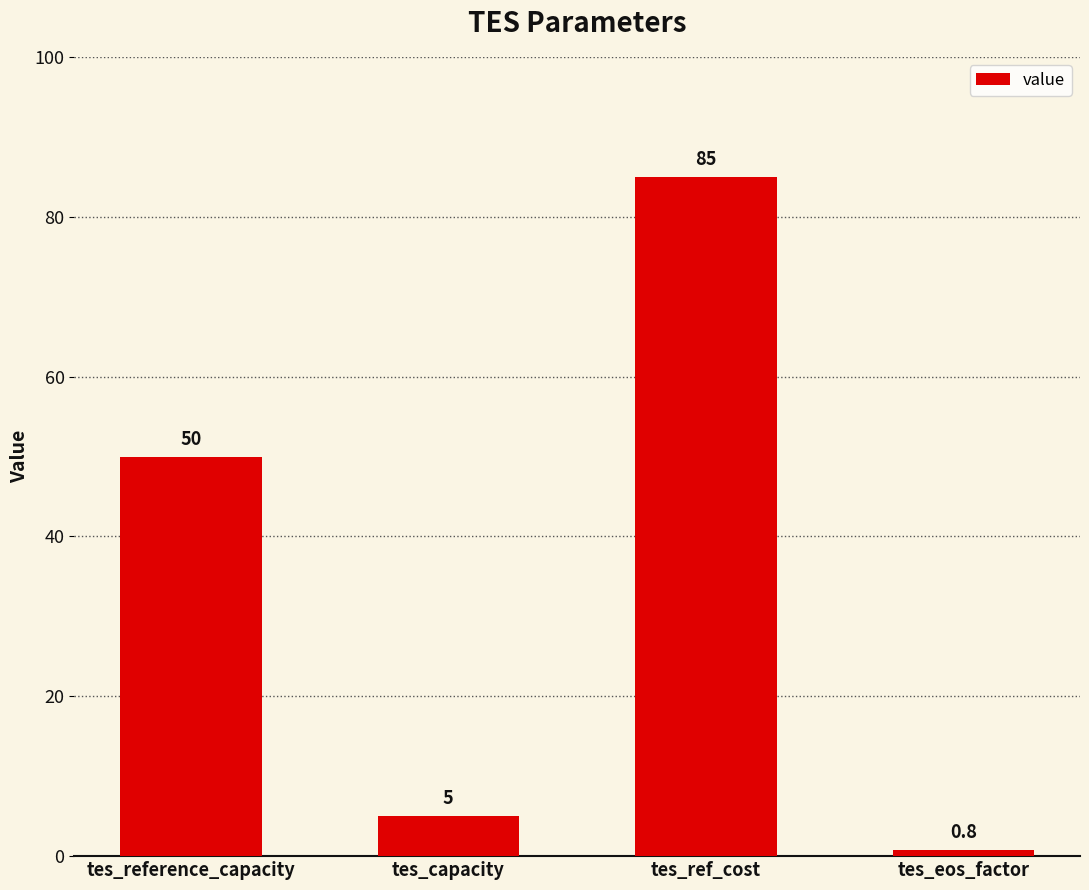

Rank the categories by value from lowest to highest.

tes_eos_factor, tes_capacity, tes_reference_capacity, tes_ref_cost